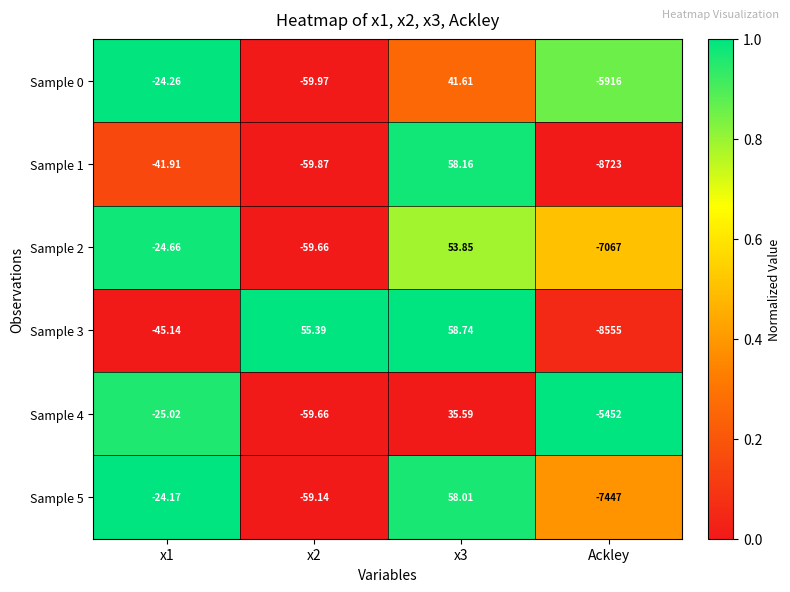

Which label corresponds to the smallest value in the chart?

Ackley